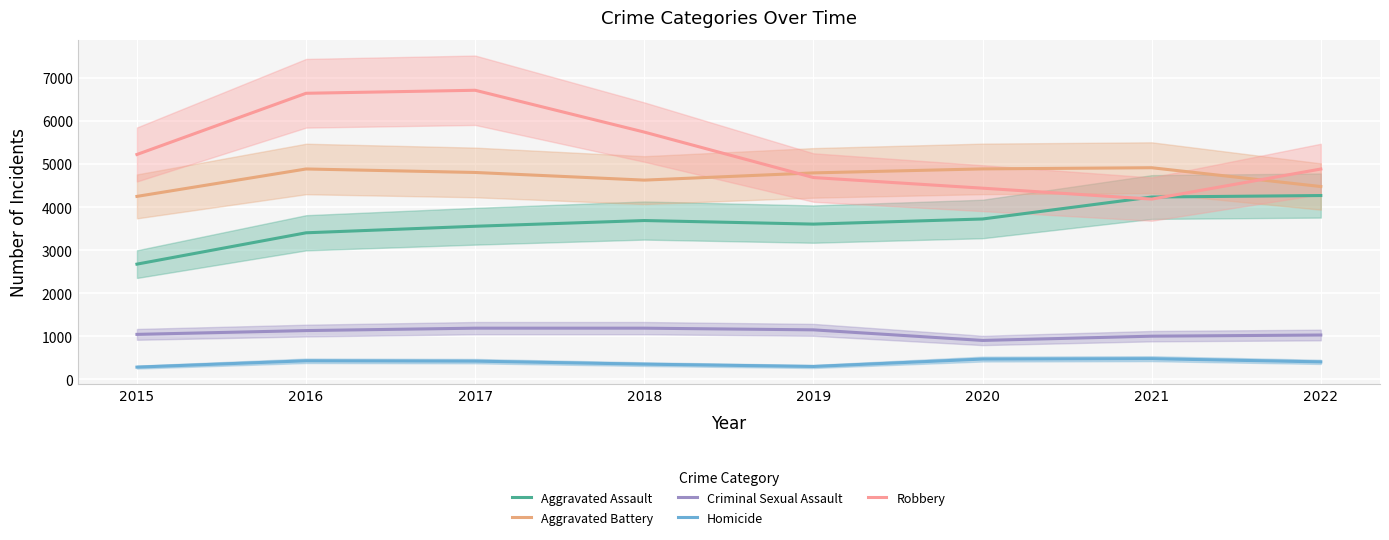

What is the value of the Aggravated Assault point at the 1st from the left?

2679